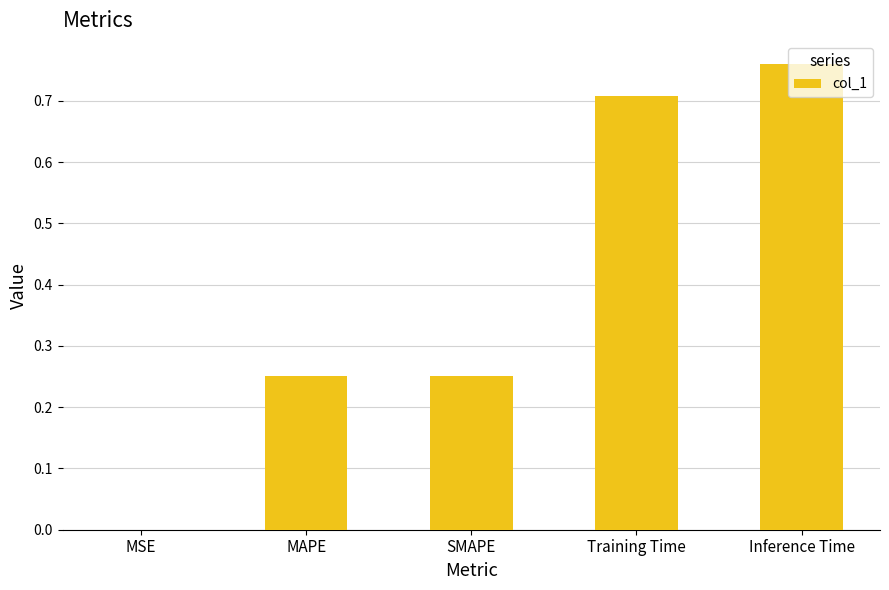

At which label is the value closest to 0?

MSE